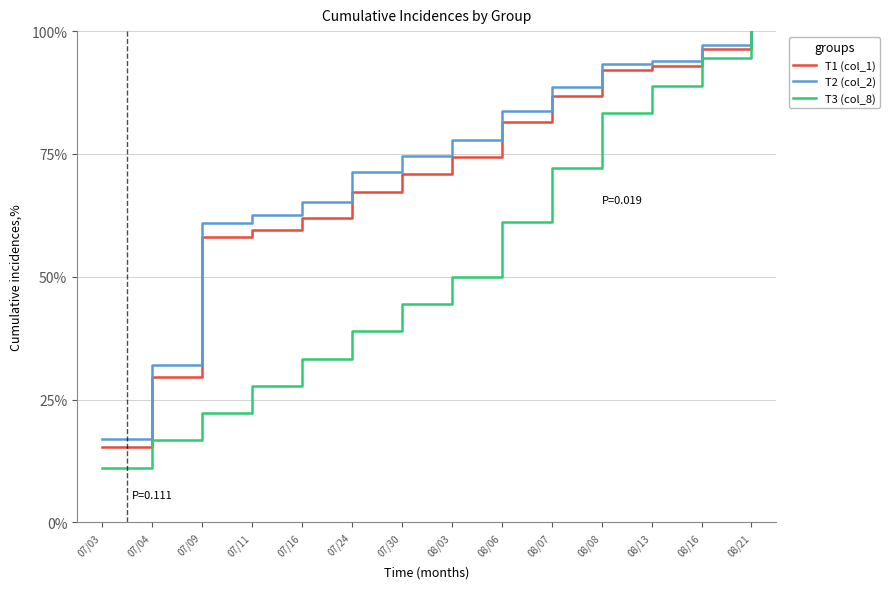

What is the difference between the highest and lowest values at 08/08?

9.9